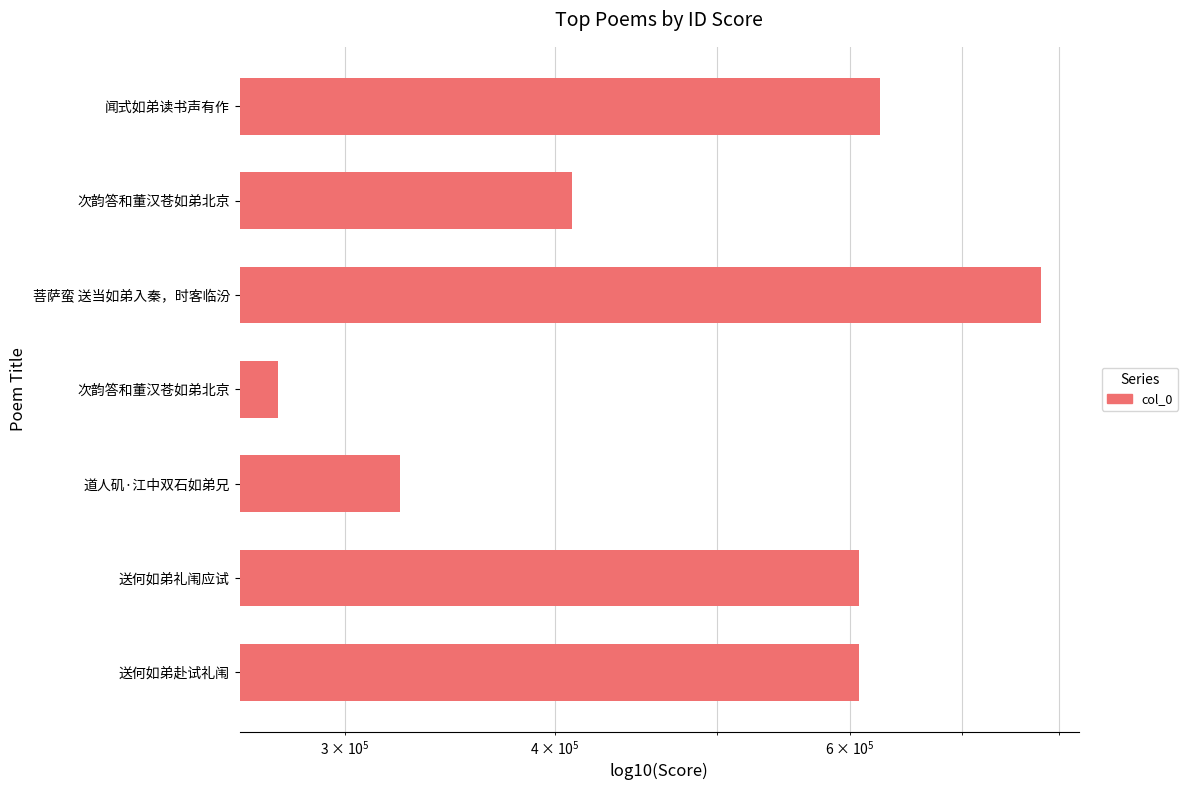

The value at 菩萨蛮 送当如弟入秦，时客临汾 is 779685. True or false?

True